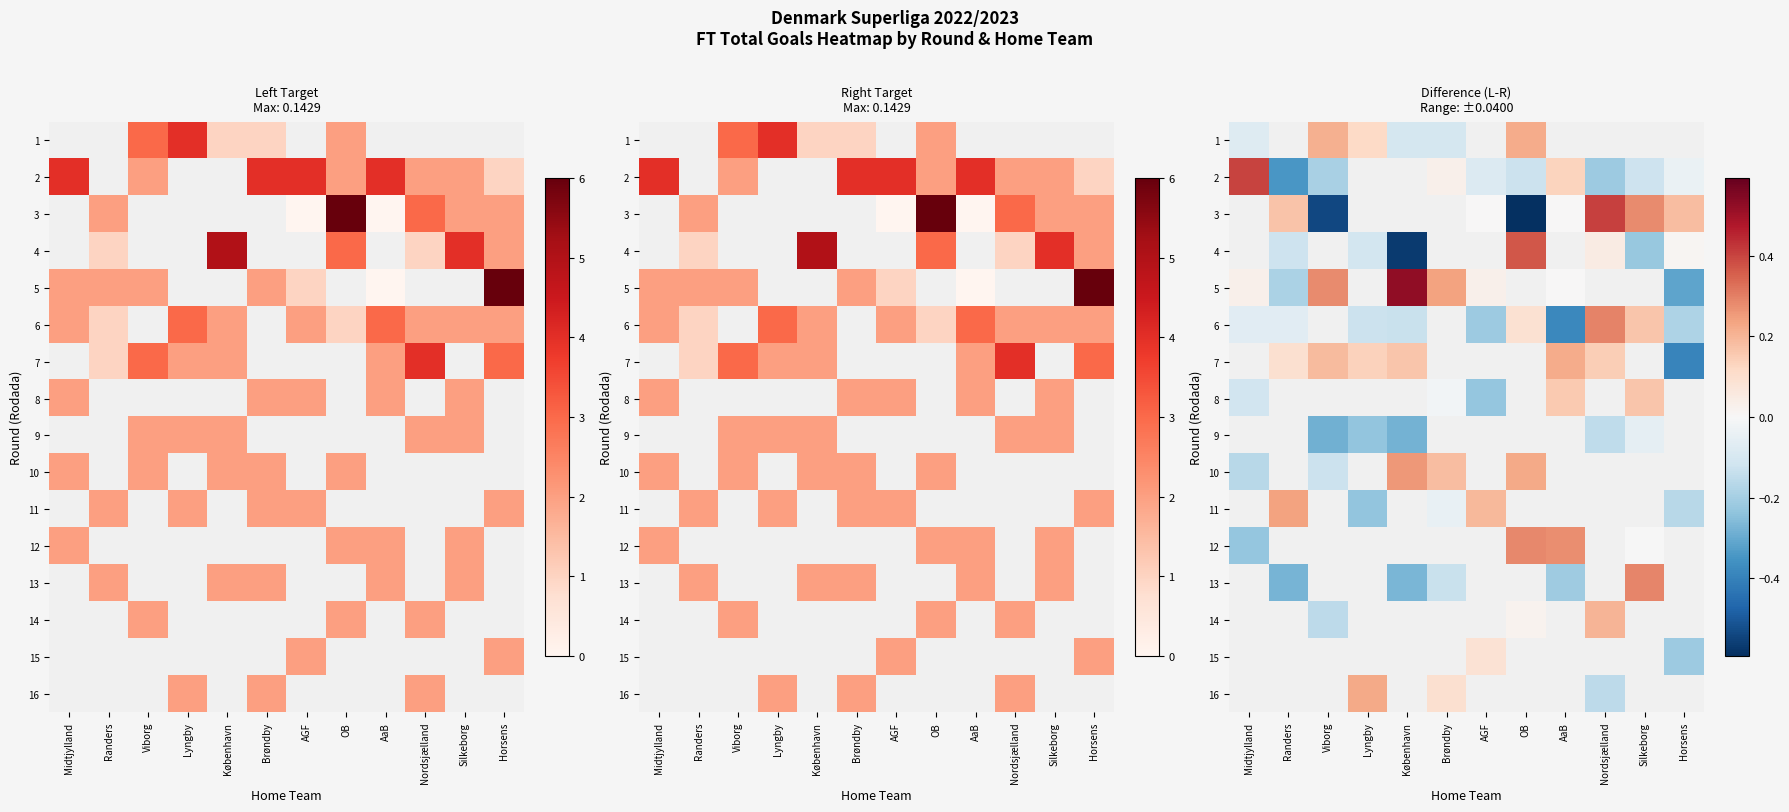

Between Randers and Lyngby, which series saw the biggest shift?

11